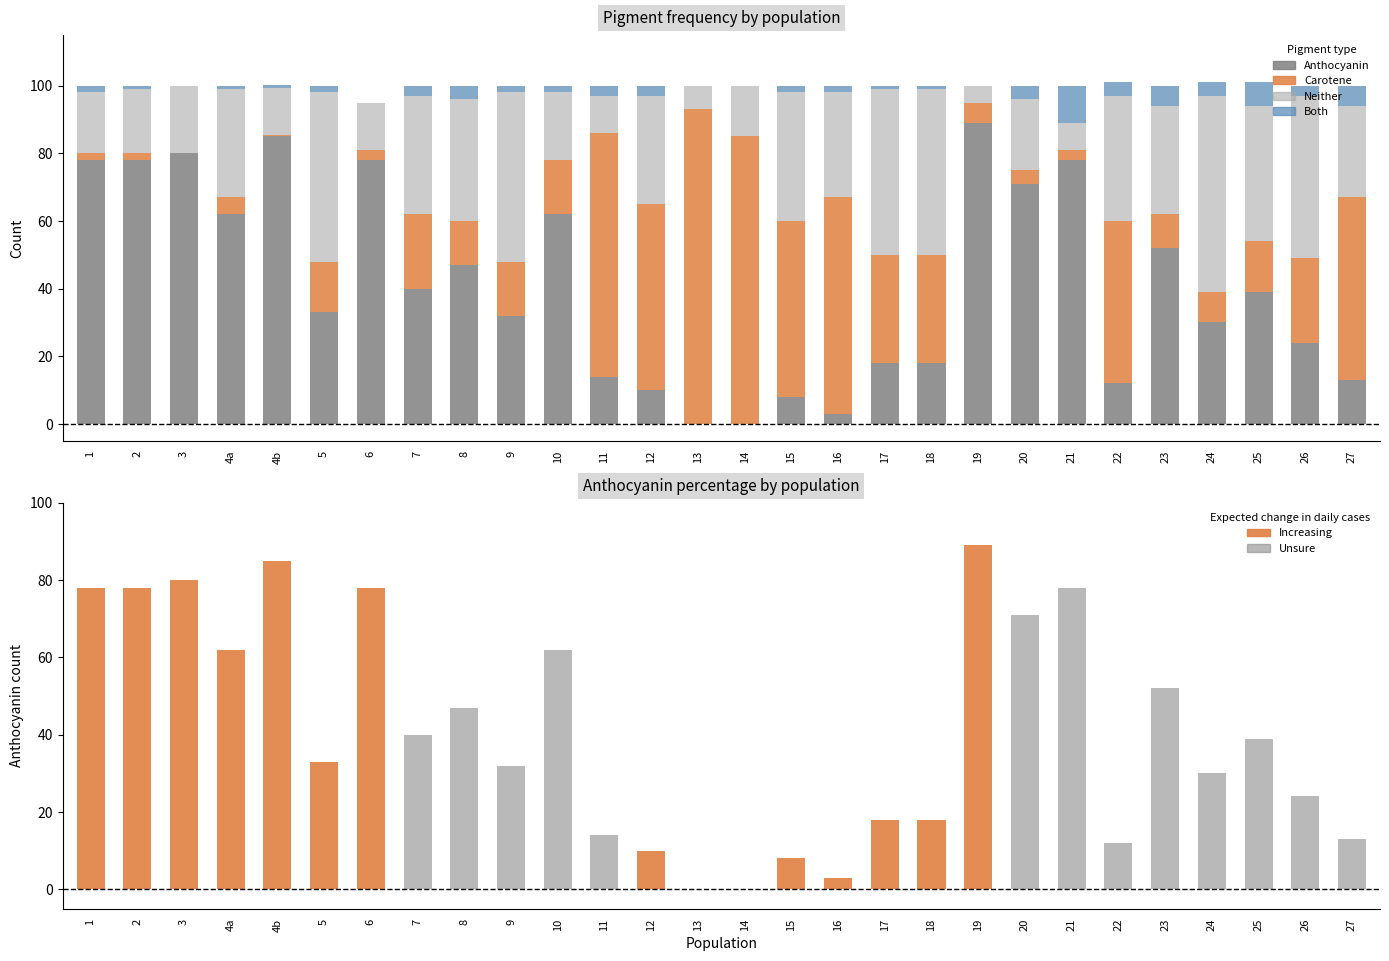

Reading left to right, extract all data points from this chart.

Anthocyanin: 1=78.0	2=78.0	3=80.0	4a=62.0	4b=85.0	5=33.0	6=78.0	7=40.0	8=47.0	9=32.0	10=62.0	11=14.0	12=10.0	13=0.0	14=0.0	15=8.0	16=3.0	17=18.0	18=18.0	19=89.0	20=71.0	21=78.0	22=12.0	23=52.0	24=30.0	25=39.0	26=24.0	27=13.0
Carotene: 1=2.0	2=2.0	3=0.0	4a=5.0	4b=0.4	5=15.0	6=3.0	7=22.0	8=13.0	9=16.0	10=16.0	11=72.0	12=55.0	13=93.0	14=85.0	15=52.0	16=64.0	17=32.0	18=32.0	19=6.0	20=4.0	21=3.0	22=48.0	23=10.0	24=9.0	25=15.0	26=25.0	27=54.0
Neither: 1=18.0	2=19.0	3=20.0	4a=32.0	4b=14.0	5=50.0	6=14.0	7=35.0	8=36.0	9=50.0	10=20.0	11=11.0	12=32.0	13=7.0	14=15.0	15=38.0	16=31.0	17=49.0	18=49.0	19=5.0	20=21.0	21=8.0	22=37.0	23=32.0	24=58.0	25=40.0	26=48.0	27=27.0
Both: 1=2.0	2=1.0	3=0.0	4a=1.0	4b=0.8	5=2.0	6=0.0	7=3.0	8=4.0	9=2.0	10=2.0	11=3.0	12=3.0	13=0.0	14=0.0	15=2.0	16=2.0	17=1.0	18=1.0	19=0.0	20=4.0	21=11.0	22=4.0	23=6.0	24=4.0	25=7.0	26=3.0	27=6.0